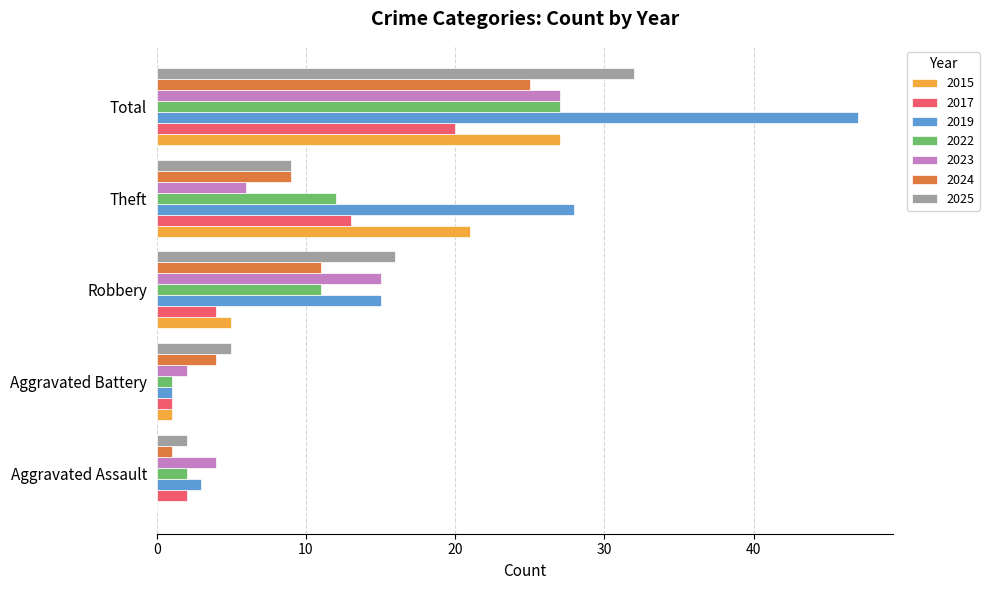

Between Robbery and Total, which series saw the biggest shift?

2019